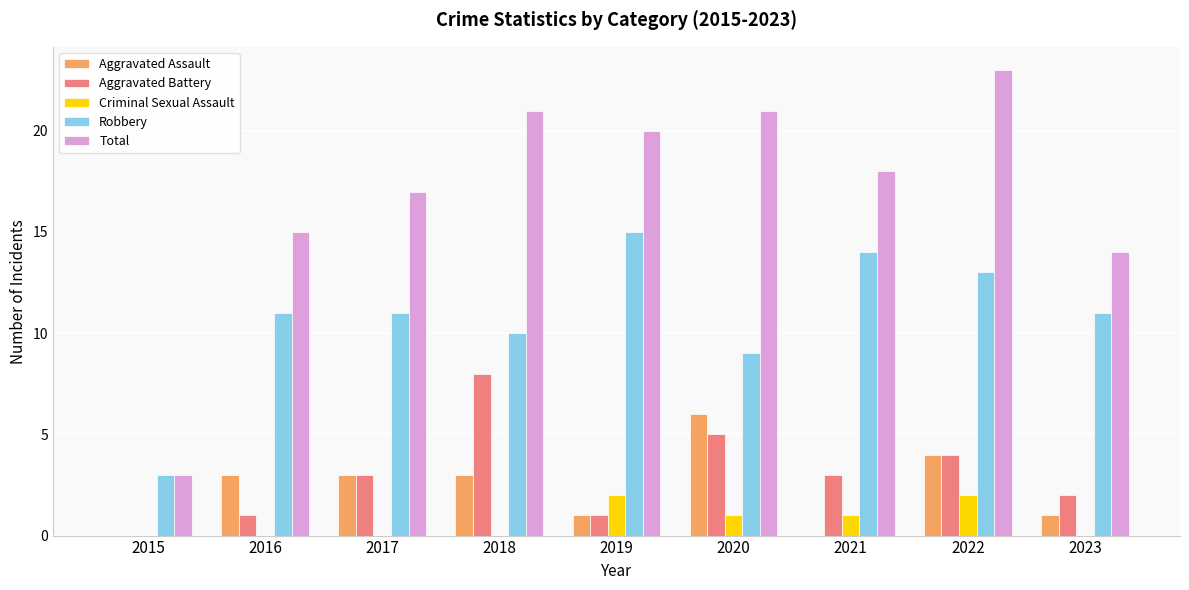

Reading left to right, list all the values displayed in this chart.

Aggravated Assault: 2015=0	2016=3	2017=3	2018=3	2019=1	2020=6	2021=0	2022=4	2023=1
Aggravated Battery: 2015=0	2016=1	2017=3	2018=8	2019=1	2020=5	2021=3	2022=4	2023=2
Criminal Sexual Assault: 2015=0	2016=0	2017=0	2018=0	2019=2	2020=1	2021=1	2022=2	2023=0
Robbery: 2015=3	2016=11	2017=11	2018=10	2019=15	2020=9	2021=14	2022=13	2023=11
Total: 2015=3	2016=15	2017=17	2018=21	2019=20	2020=21	2021=18	2022=23	2023=14